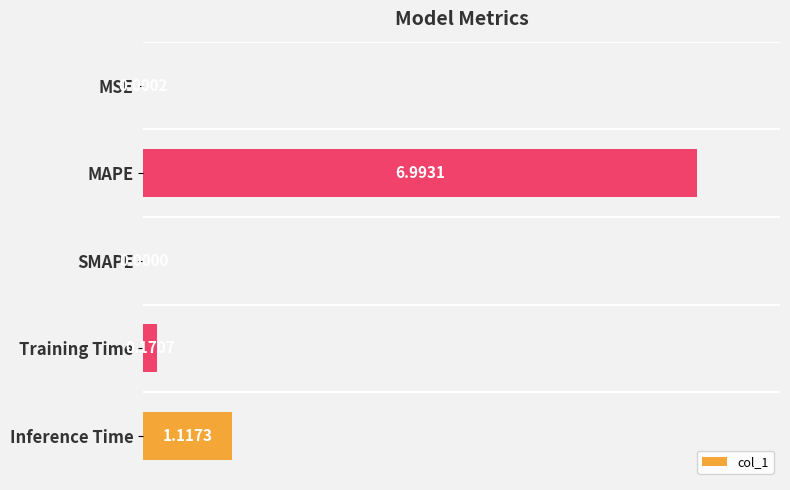

At which label is the value closest to 3?

Inference Time